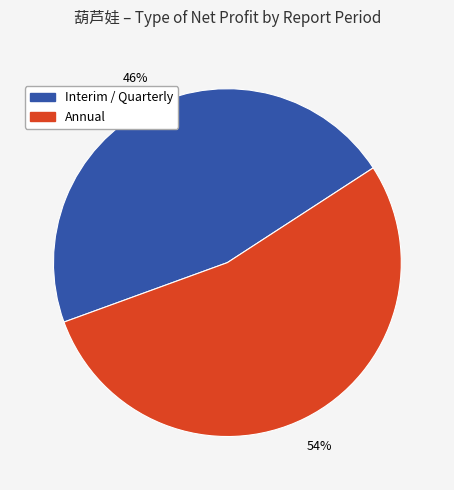

To the nearest percent, what is the average slice percentage?

50%